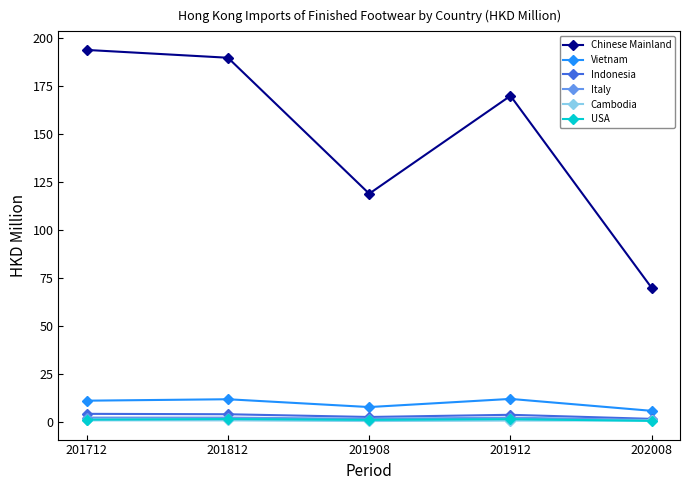

Which series has the largest total across all categories?

Chinese Mainland